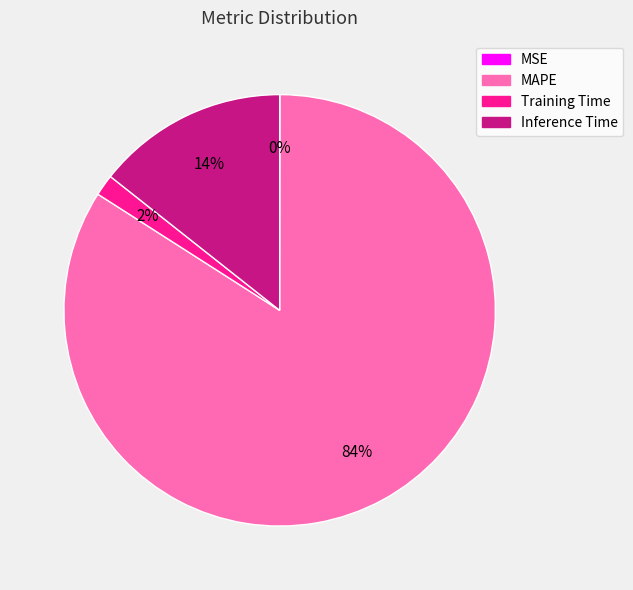

To the nearest percent, what is the average slice percentage?

25%